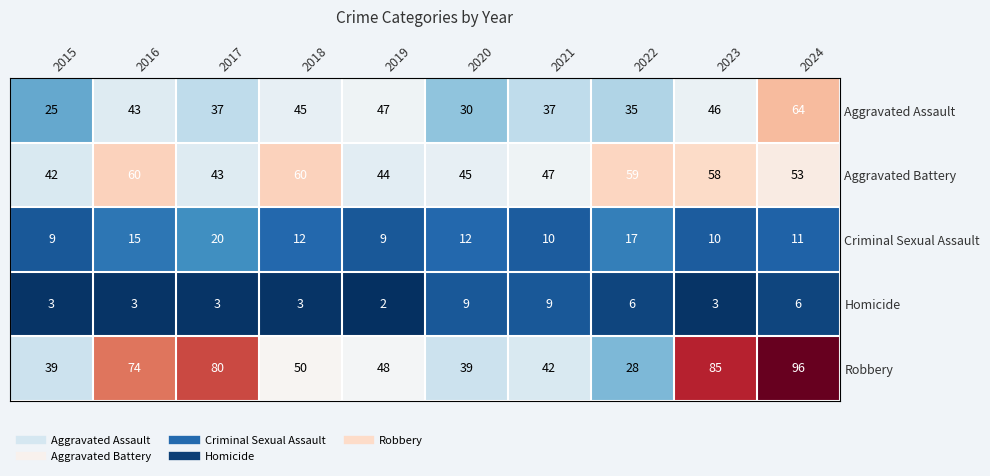

What is the sum of the Aggravated Assault values at 2018 and 2021?

82